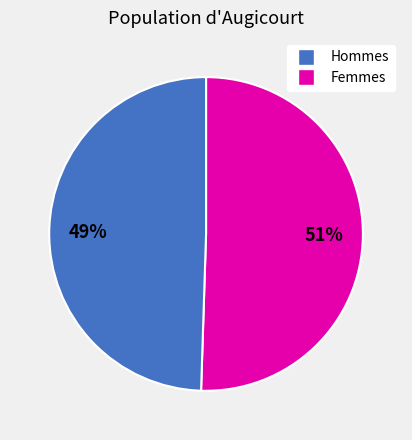

To the nearest percent, what is the average slice percentage?

50%